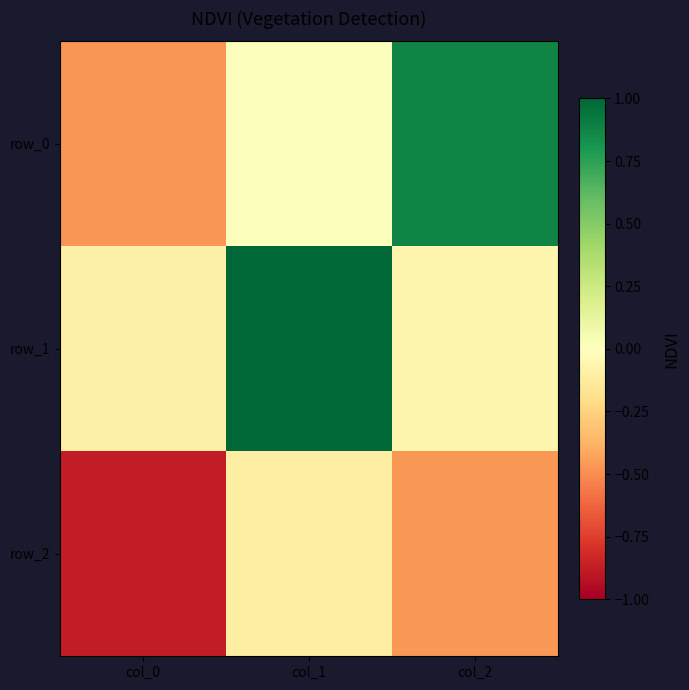

The value of row_2 at col_2 is -0.8. True or false?

False